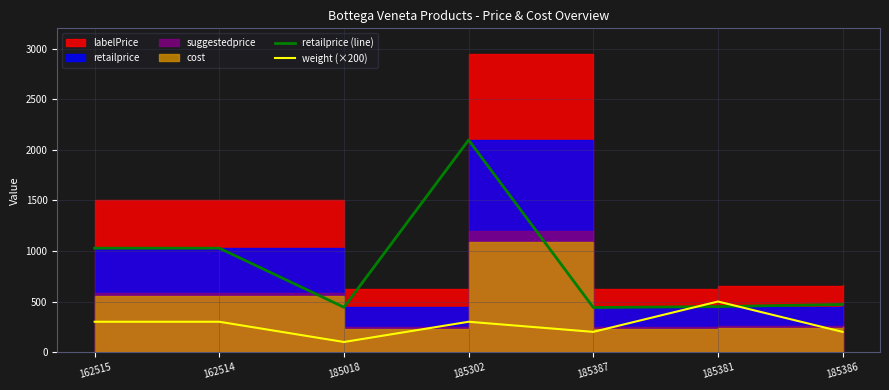

At which category is the sum across all series the highest?

185302